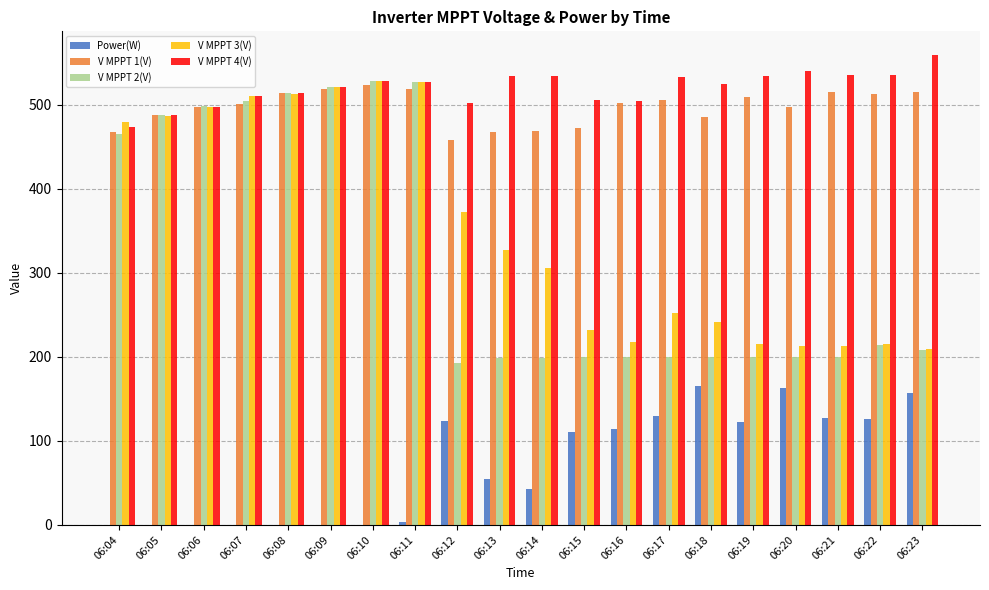

At which category does the chart reach its peak across all series?

06:23